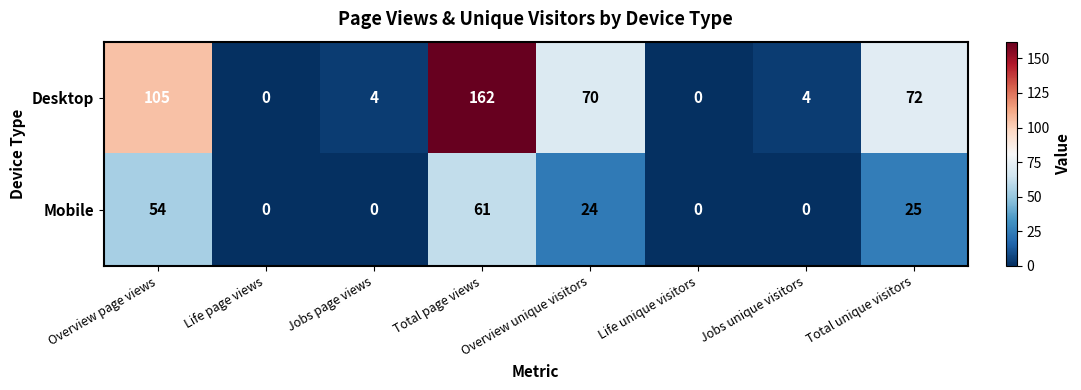

What is the difference between the second highest and minimum values in the Mobile series?

54